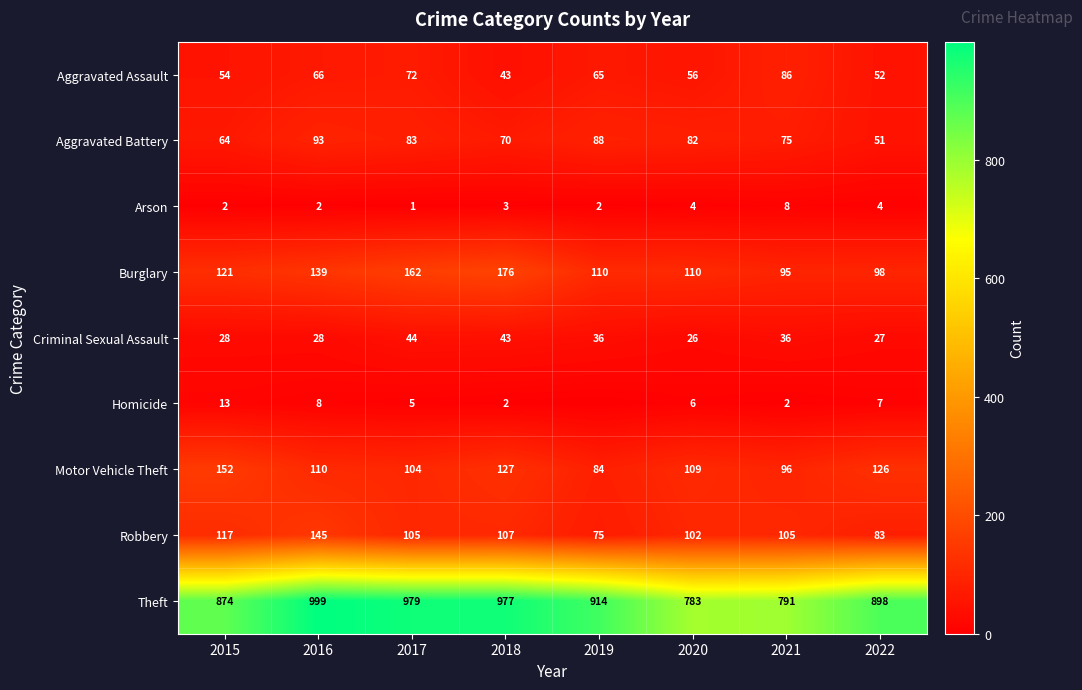

Which has a higher value, 2015 or 2017?

2017